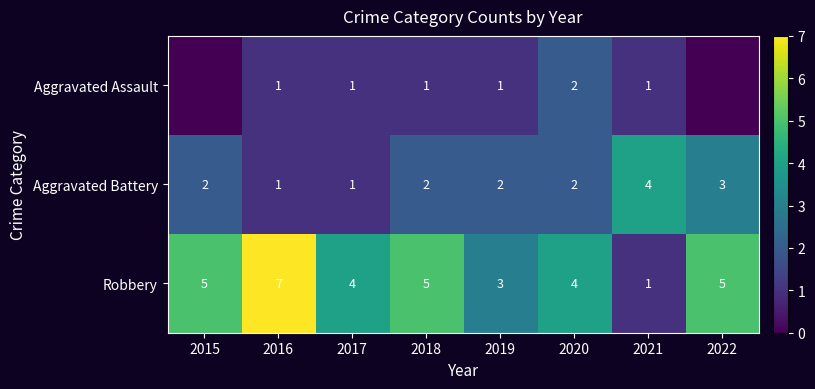

How many categories are shown in the chart?

8